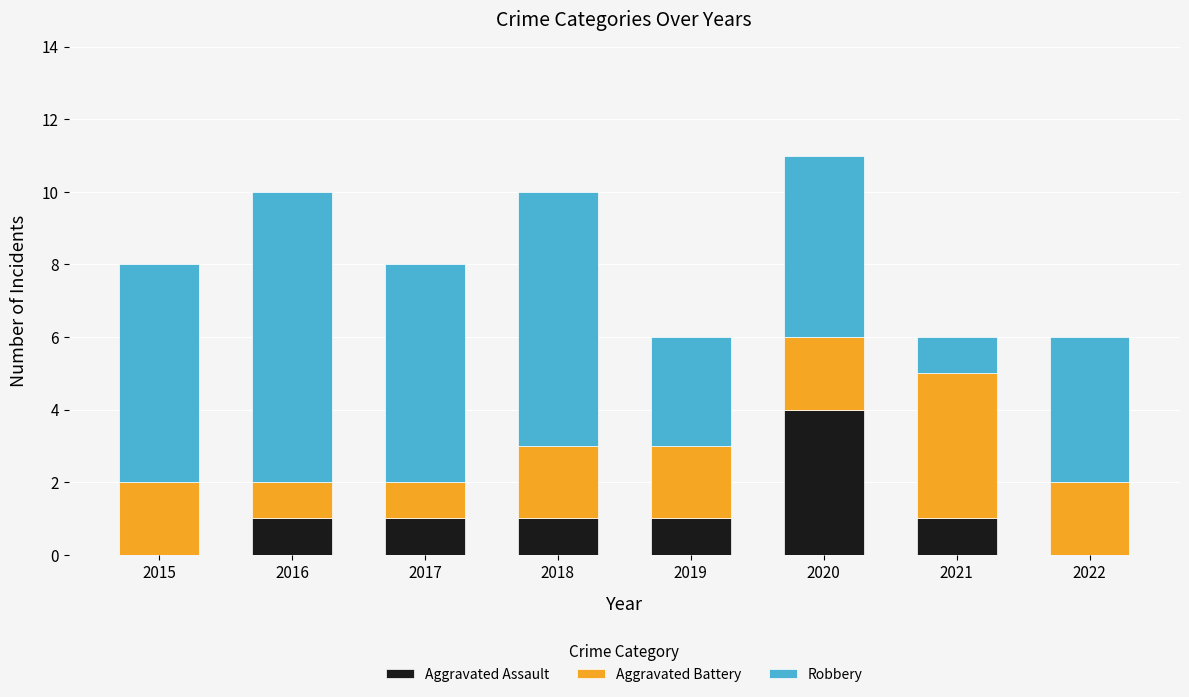

What is the total value across all series at 2022?

6